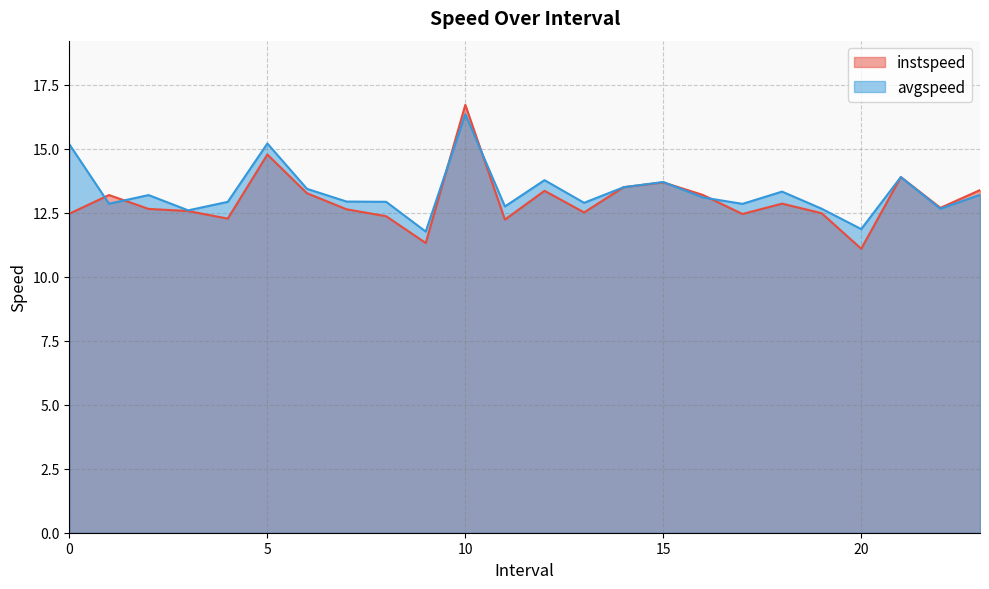

Which category has the lowest value in the avgspeed series?

9.0